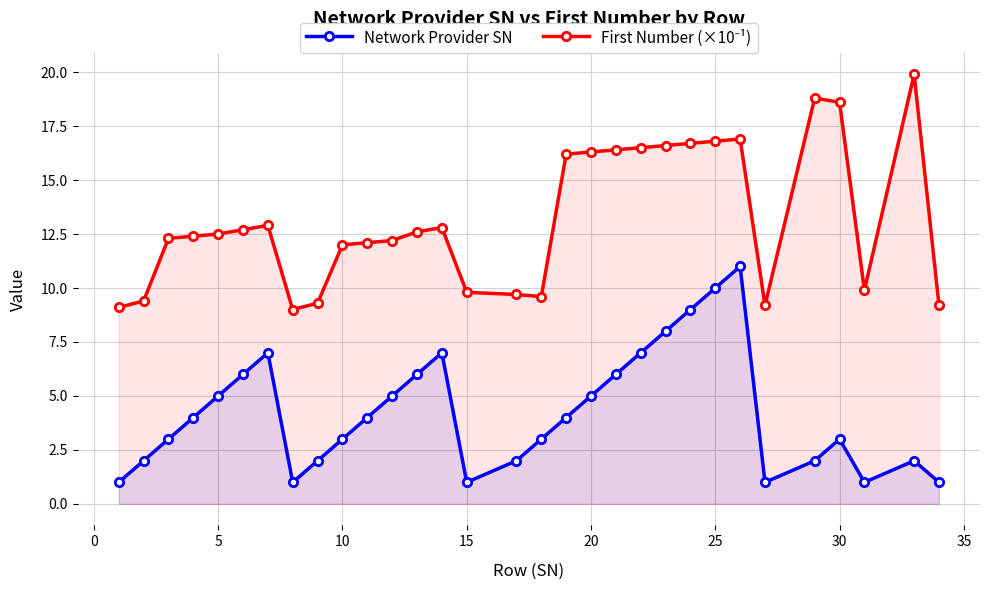

What is the average value of the Network Provider SN series?

4.3